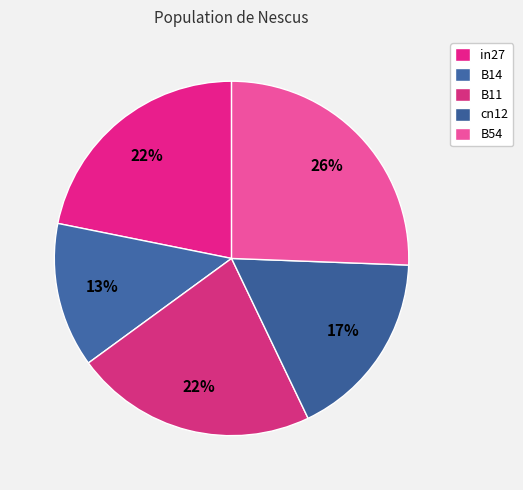

Count the number of slices in the pie.

5